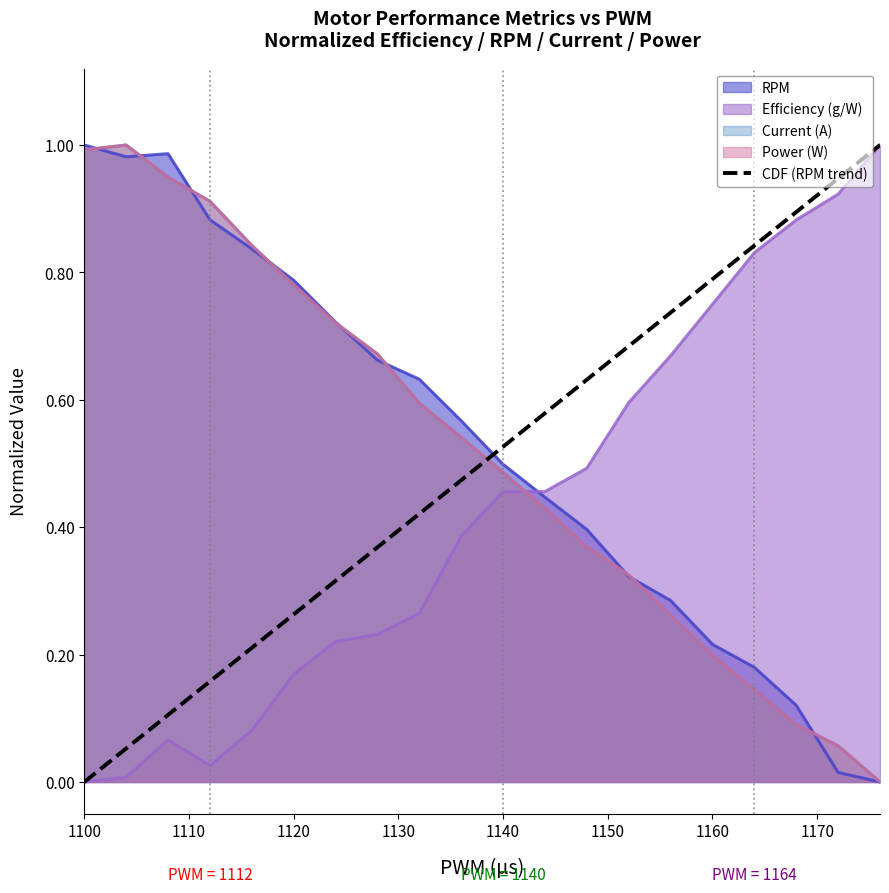

The value of Efficiency (g/W) at 1100 is 0.7. True or false?

False